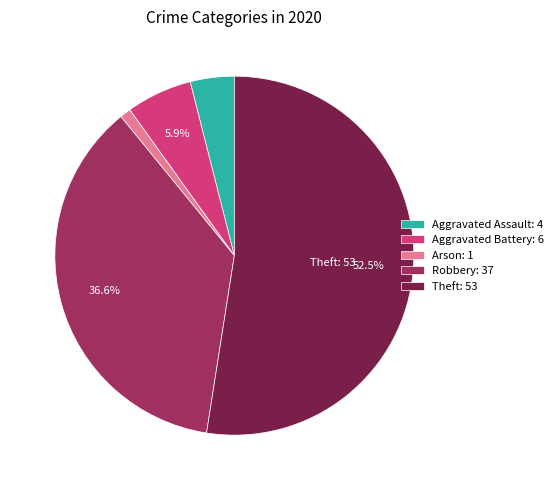

Is there any slice that represents more than half of the pie?

Yes